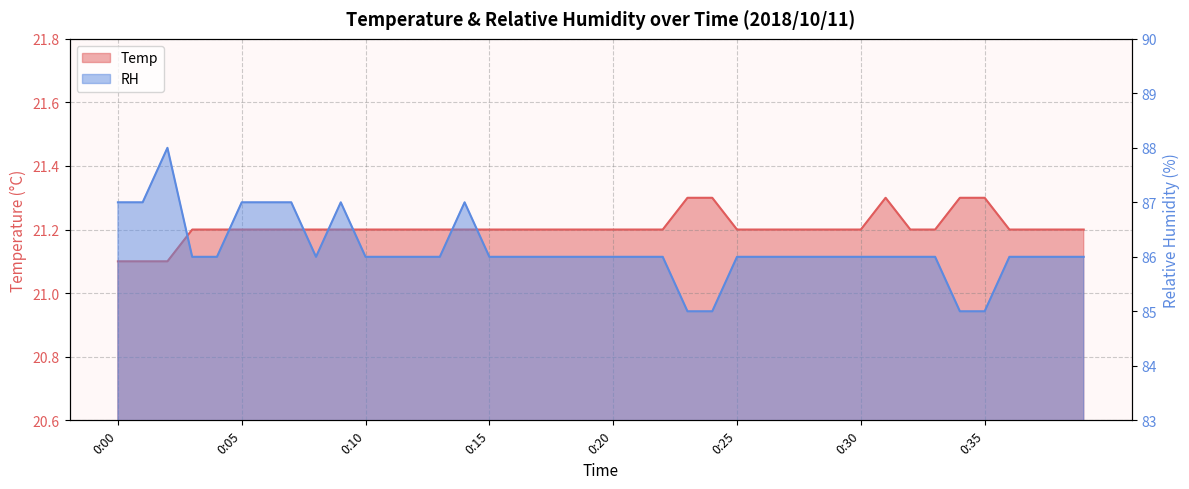

True or false: Temp and RH cross at least once.

False